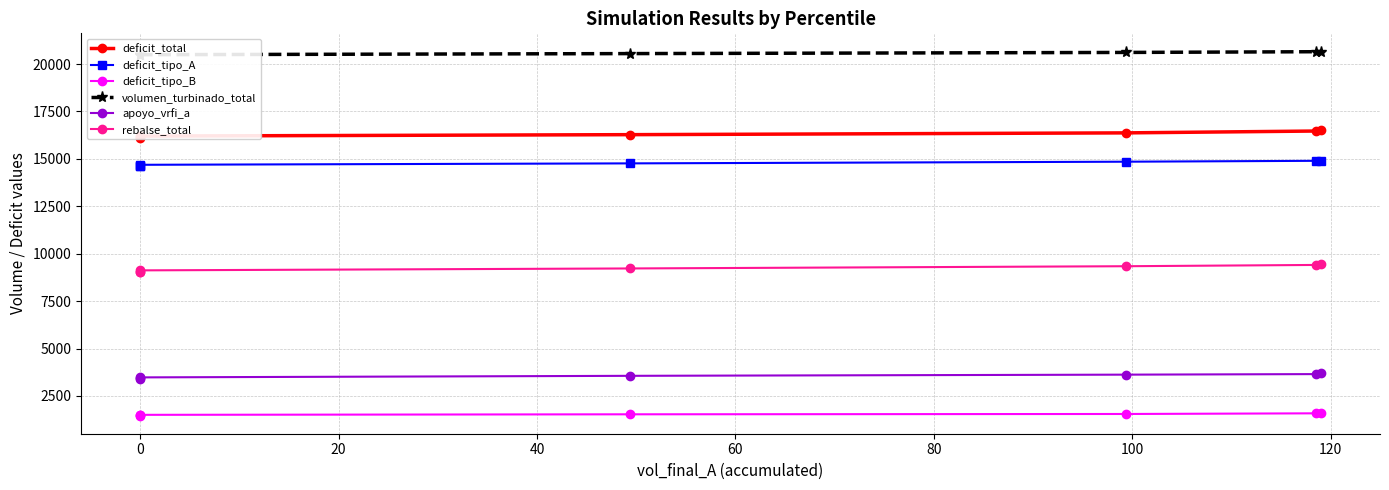

What is the minimum value for deficit_tipo_B?

1467.7